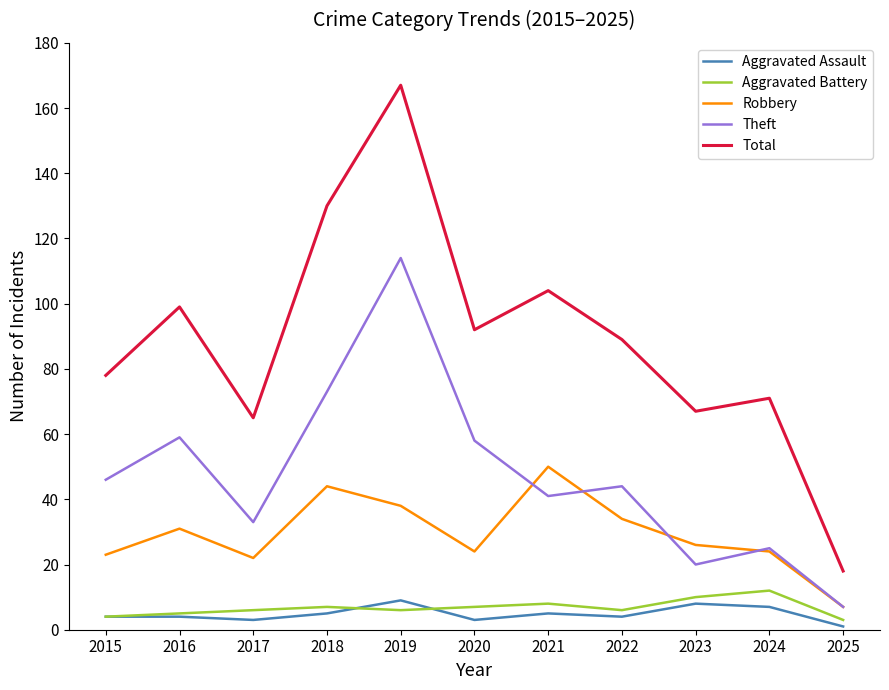

What are all the series names shown in the legend?

Aggravated Assault, Aggravated Battery, Robbery, Theft, Total